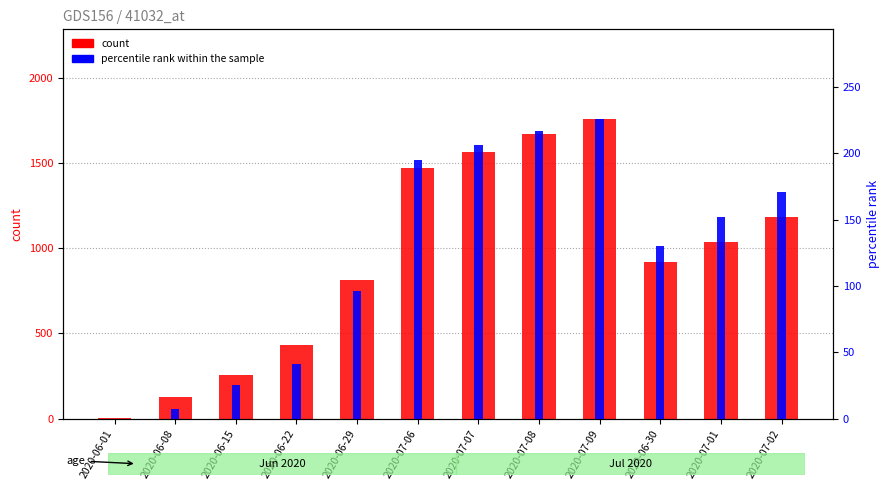

Which series changed the most between 2020-06-08 and 2020-07-06?

count